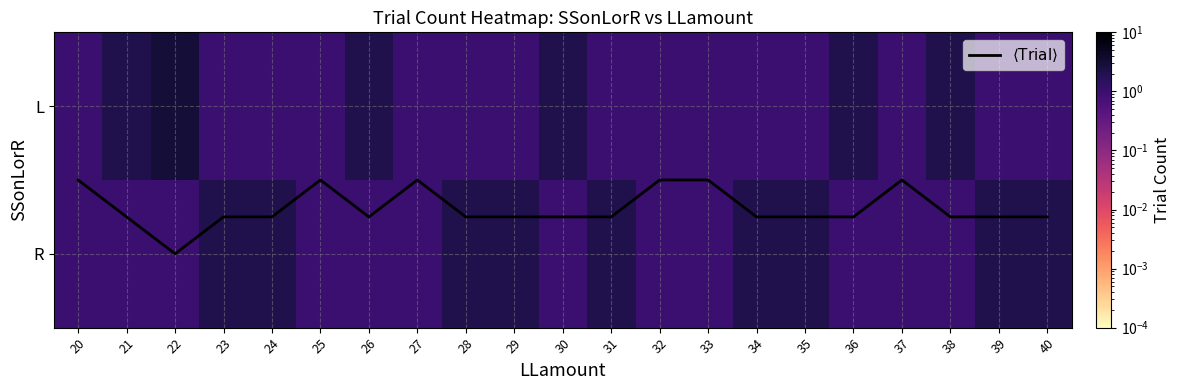

At 27, list the series in order from smallest to largest.

$\langle \mathrm{Trial} \rangle$, L, R